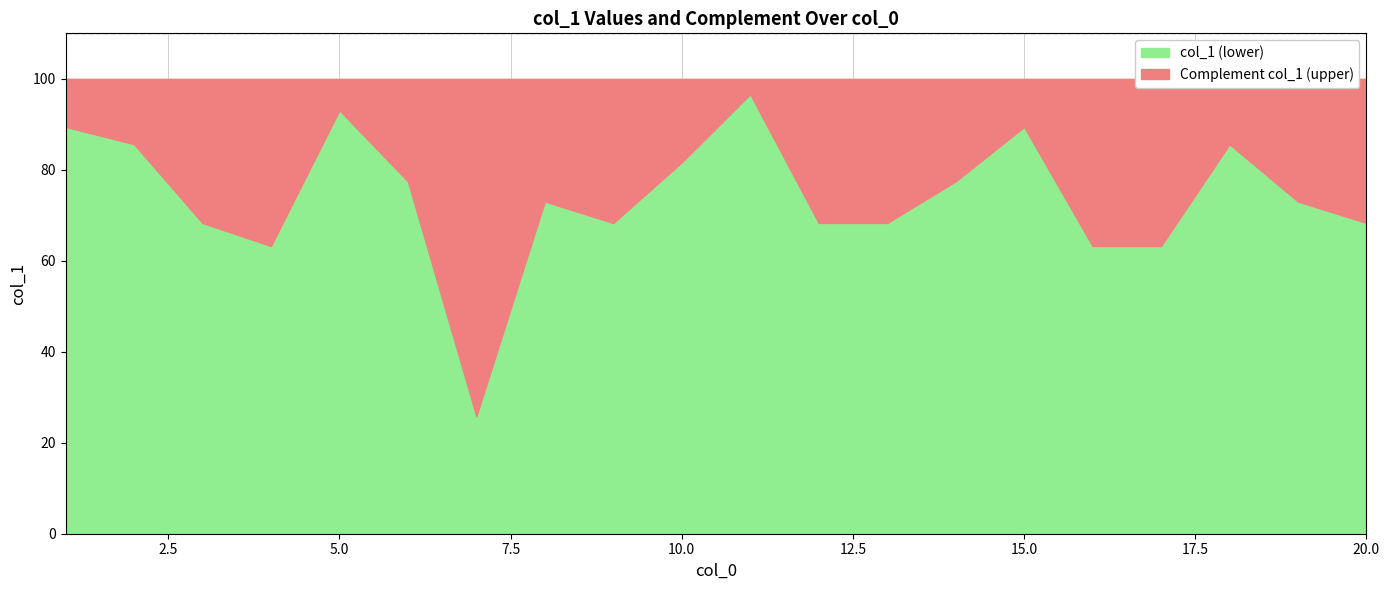

List the labels in order of value, smallest first.

7, 4, 16, 17, 3, 9, 12, 13, 20, 8, 19, 6, 14, 10, 2, 18, 1, 15, 5, 11